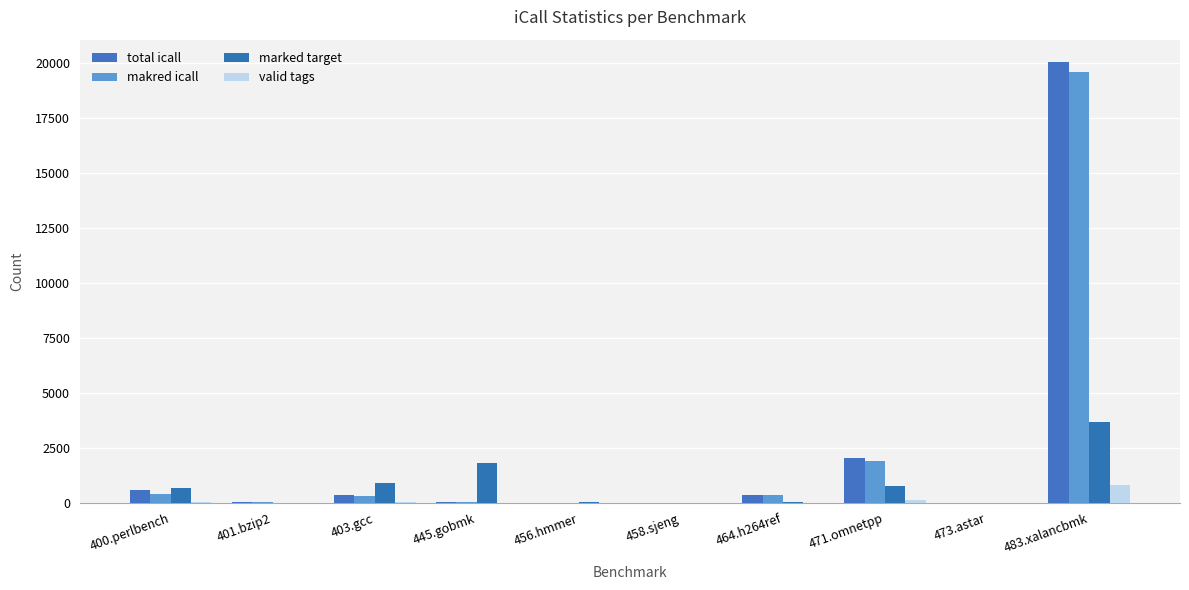

Count the number of data series in this chart.

4